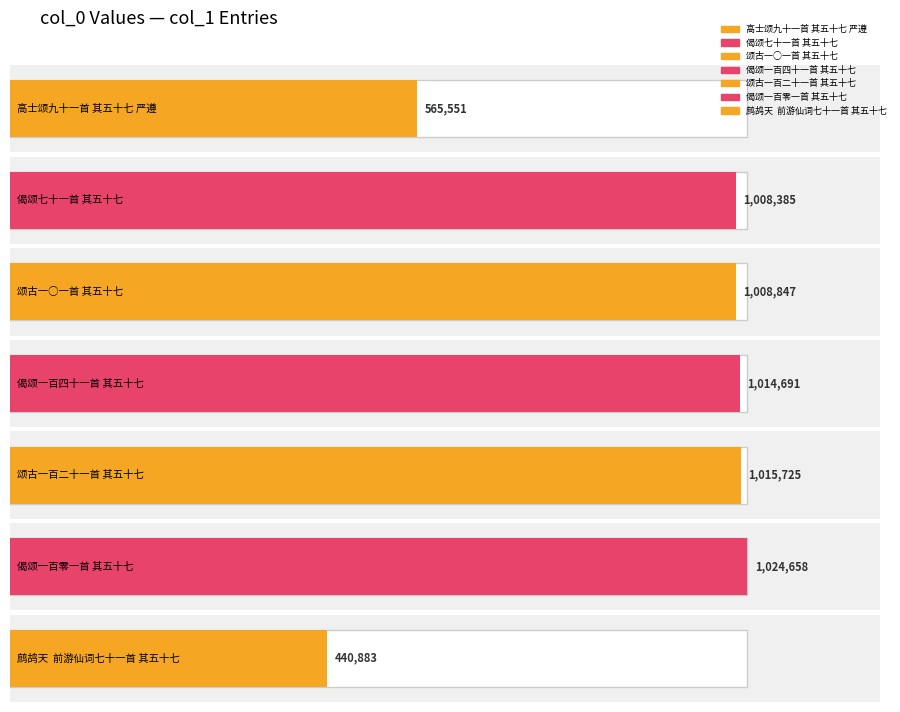

What is the minimum value shown in the chart?

440883